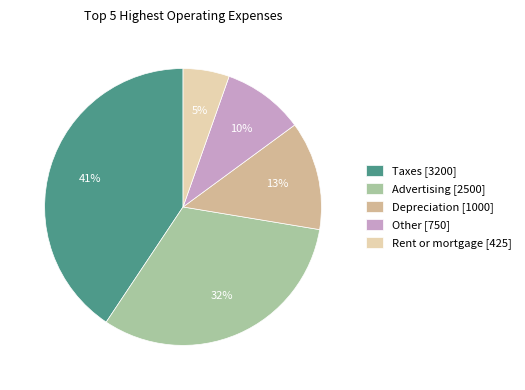

Combined, do Other [750] and Advertising [2500] account for over 50%?

No